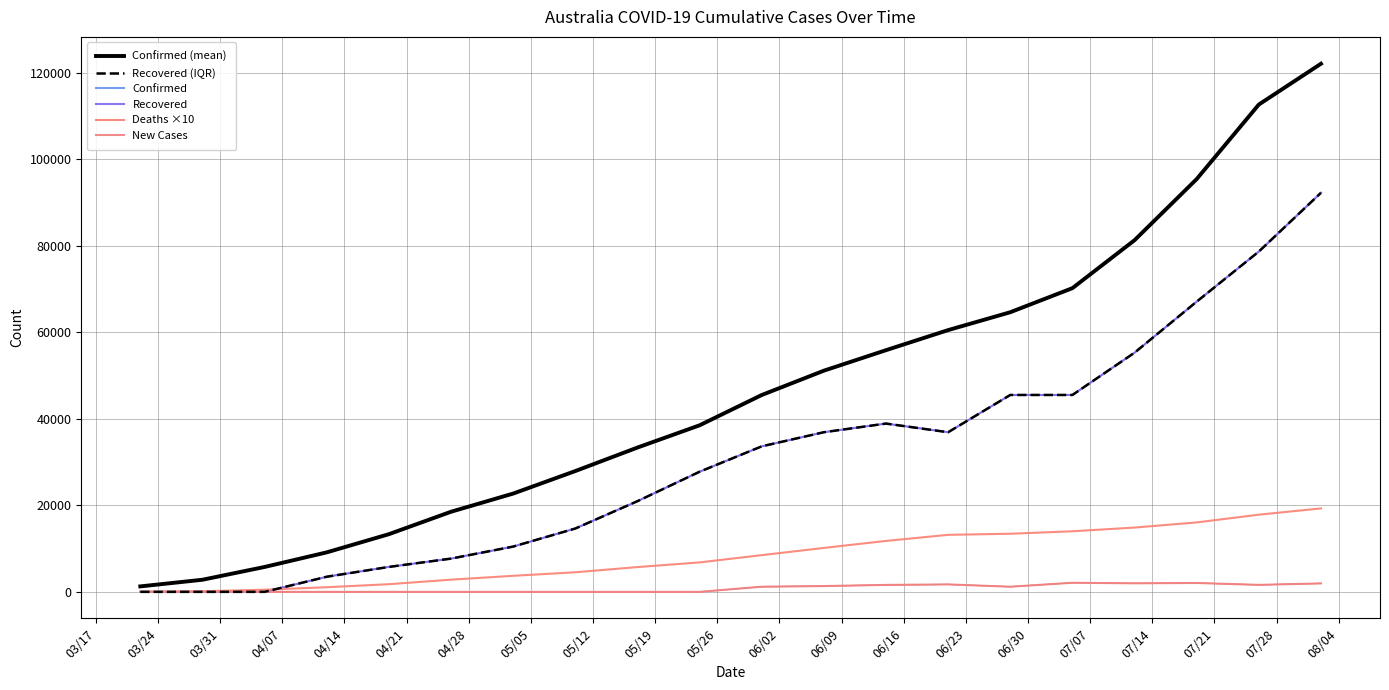

How many intersections are there between Recovered (IQR) and Deaths ×10?

1